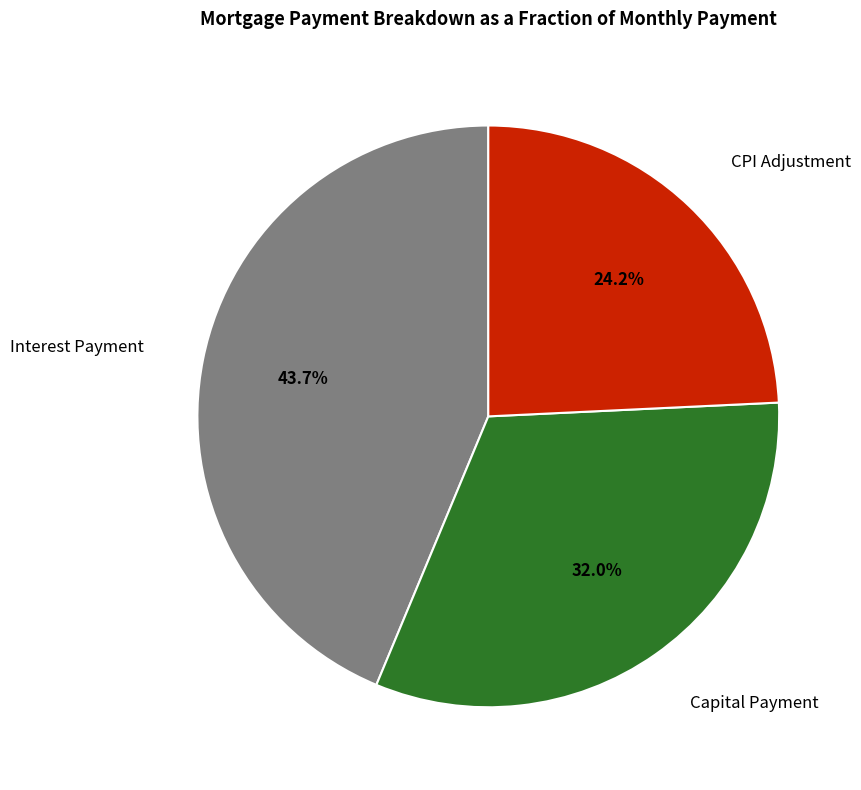

Which slice is the smallest?

CPI Adjustment